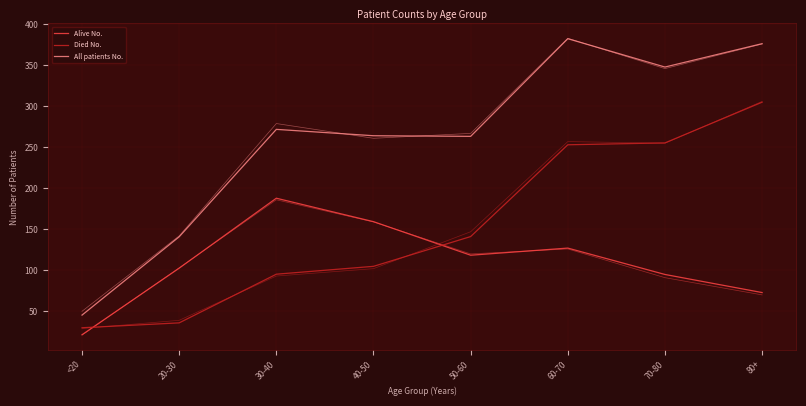

True or false: All patients No. and Died No. intersect in this chart.

False